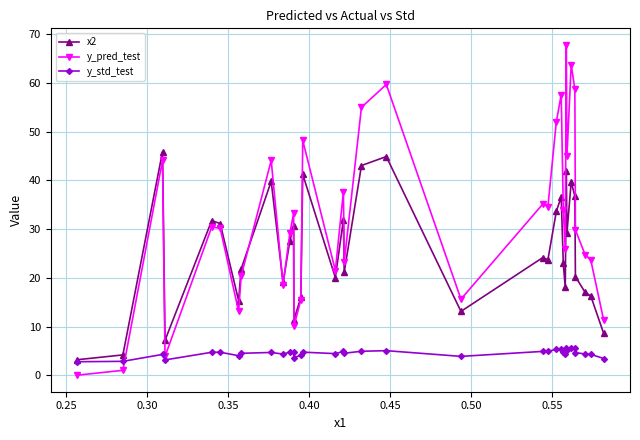

Which series has the largest total across all categories?

y_pred_test